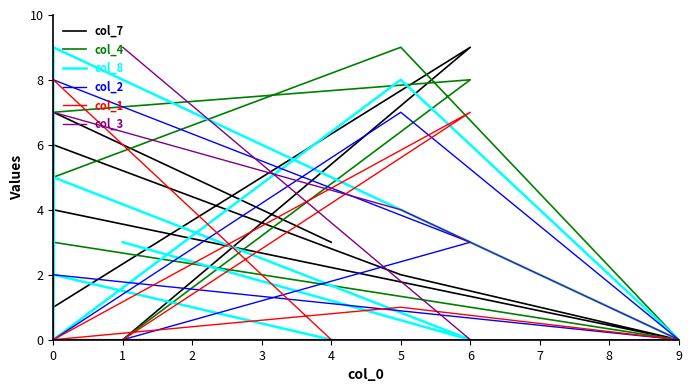

At how many categories does at least one series exceed 0?

8